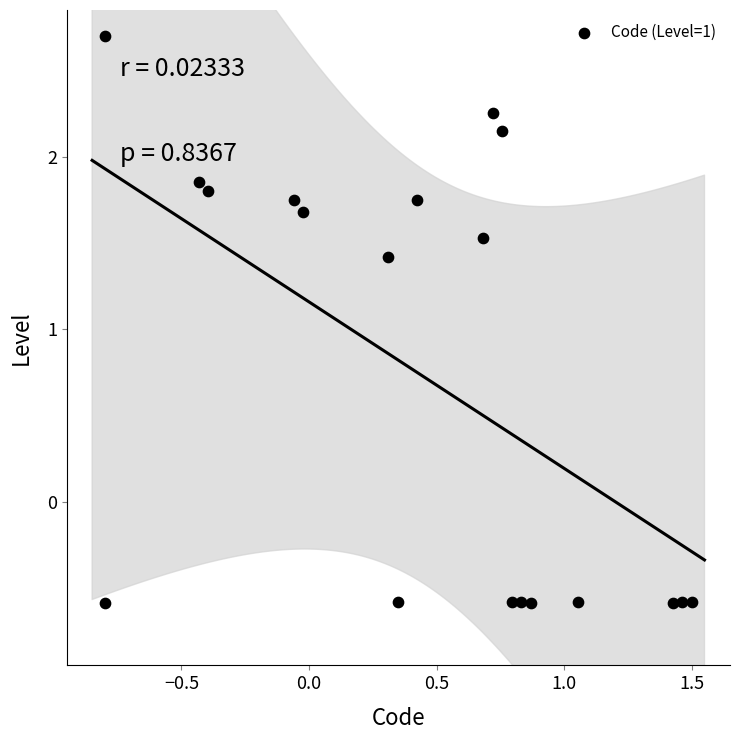

What is the range of Y values (max minus min)?

3.3